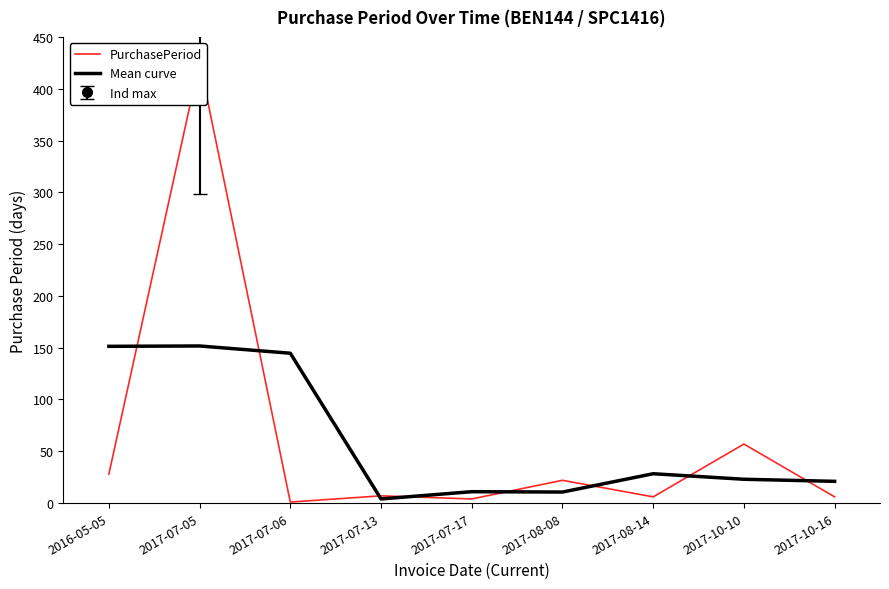

The value of Mean curve at 2017-08-14 is 17.5. True or false?

False